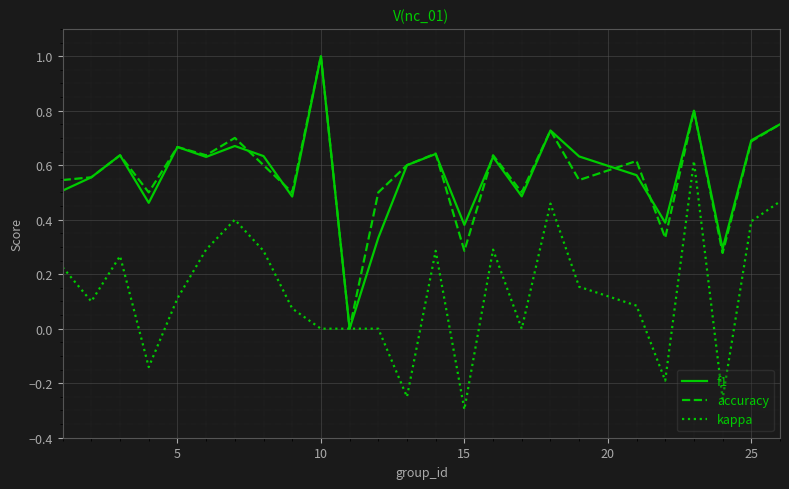

Does the chart display data point markers on the line(s)?

No